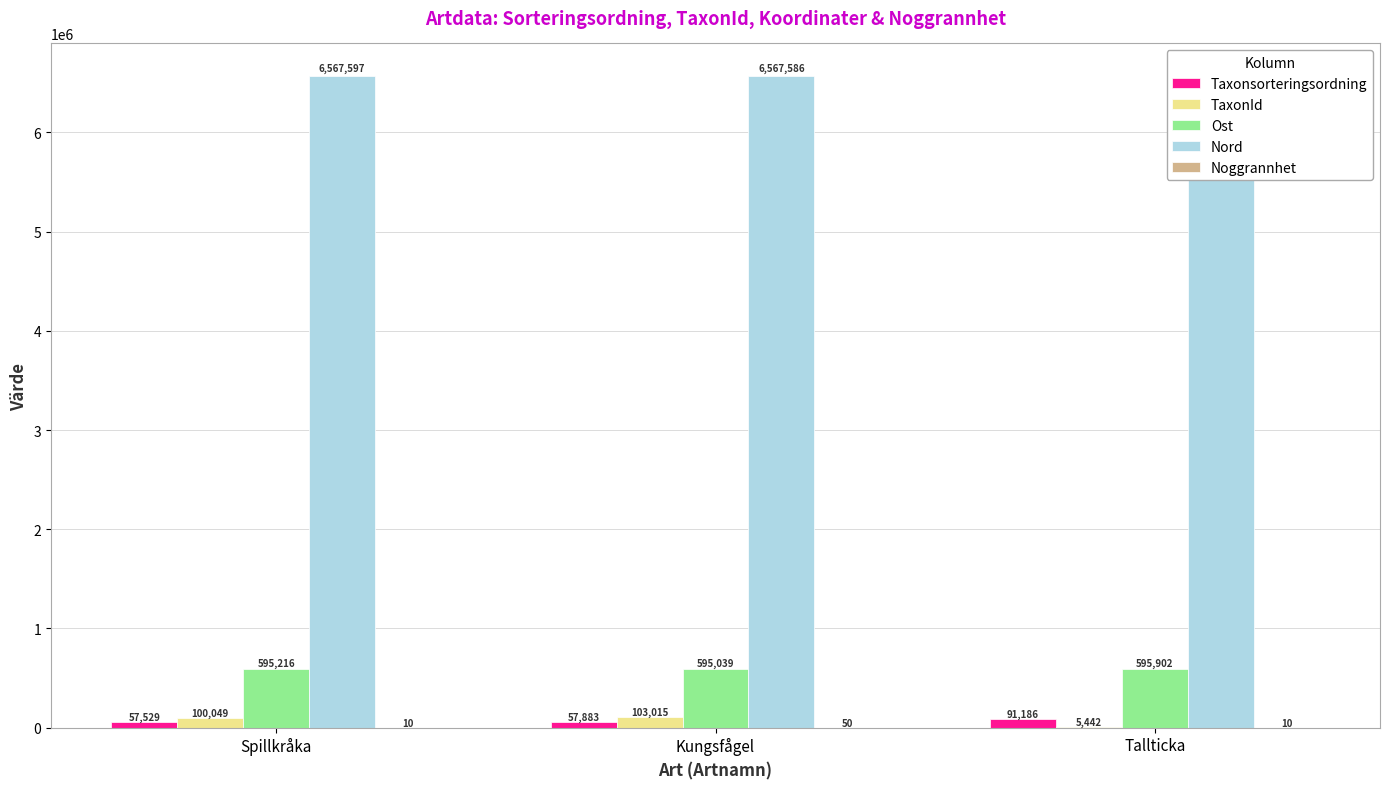

How many Ost values are between 595039 and 595902?

3